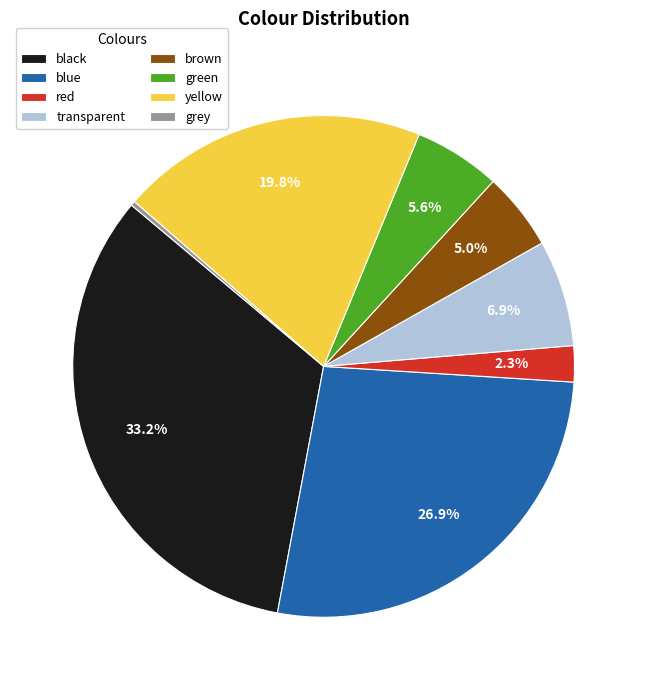

The grey slice represents 6% of the pie. True or false?

False